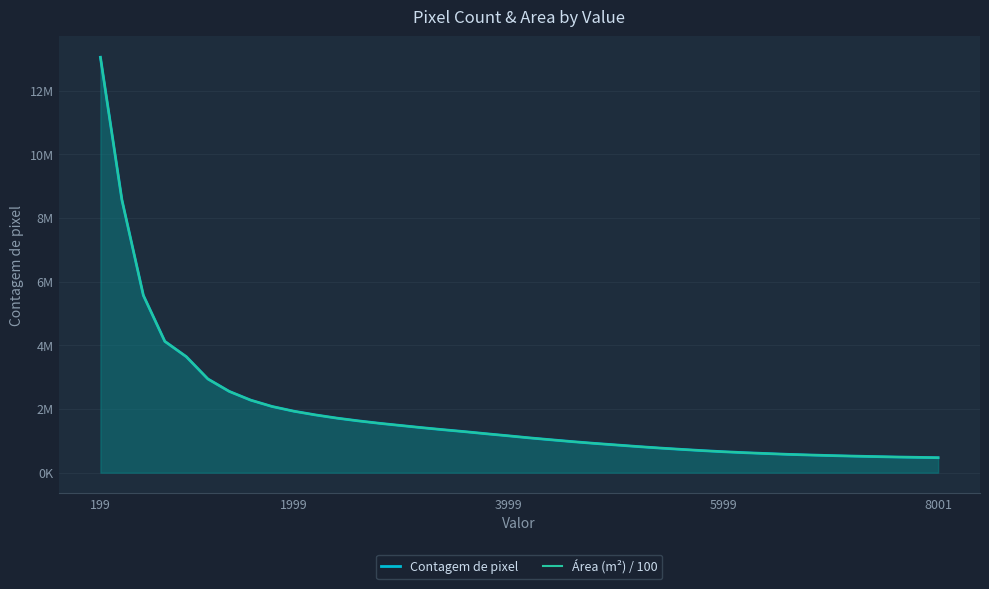

Is the value of Contagem de pixel at 8 greater than the value of Área (m²) / 100 at 27?

Yes